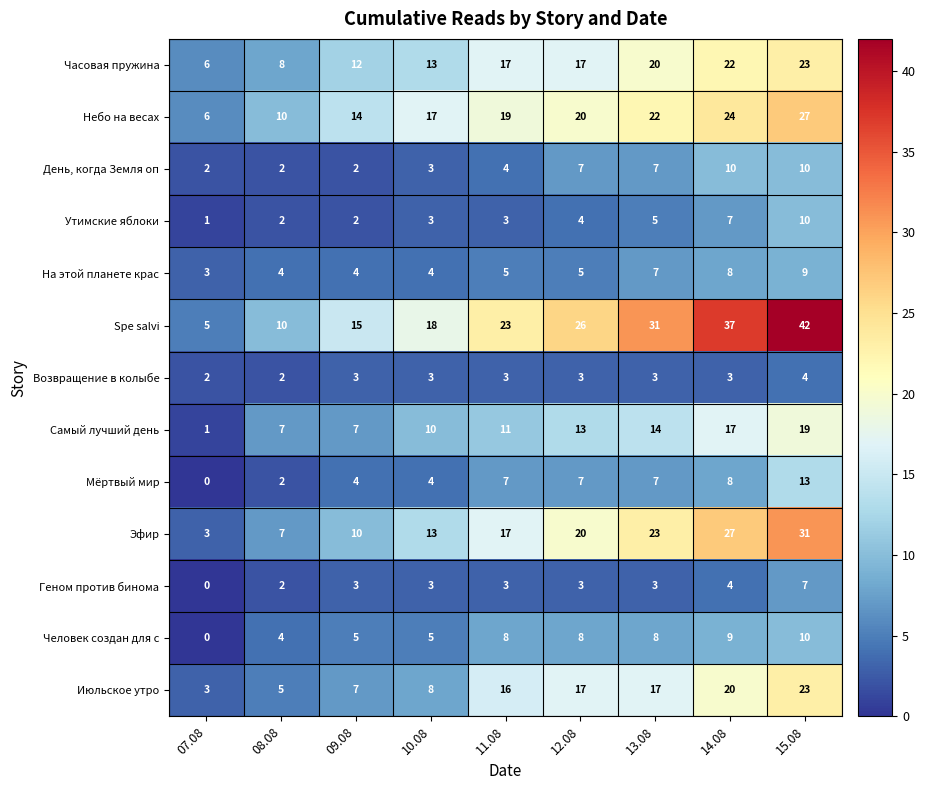

Which series has the largest total across all categories?

Spe salvi